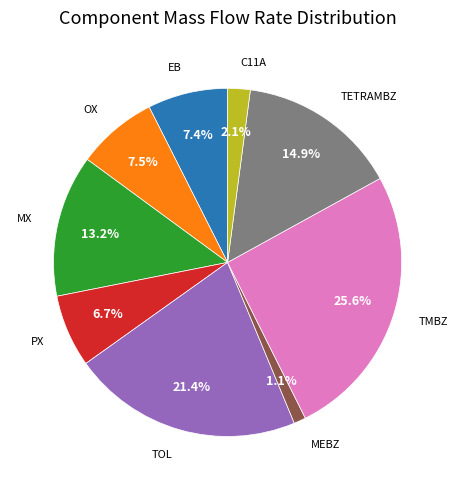

Is TOL the majority of the pie?

No